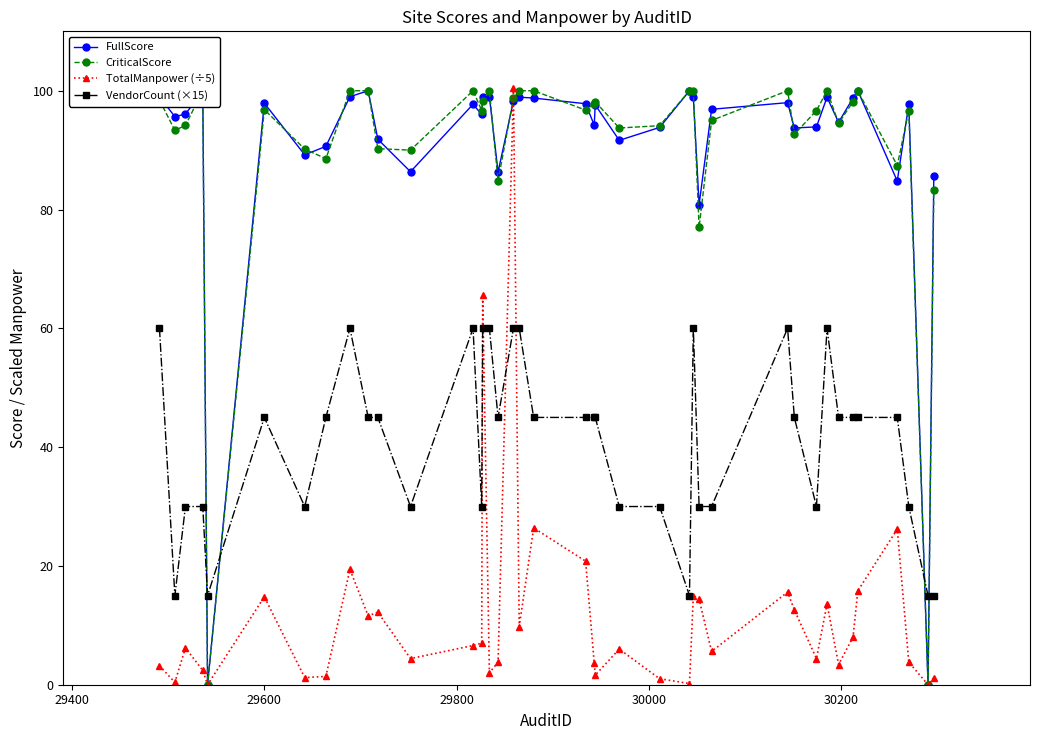

What are all the series names shown in the legend?

FullScore, CriticalScore, TotalManpower (÷5), VendorCount (×15)